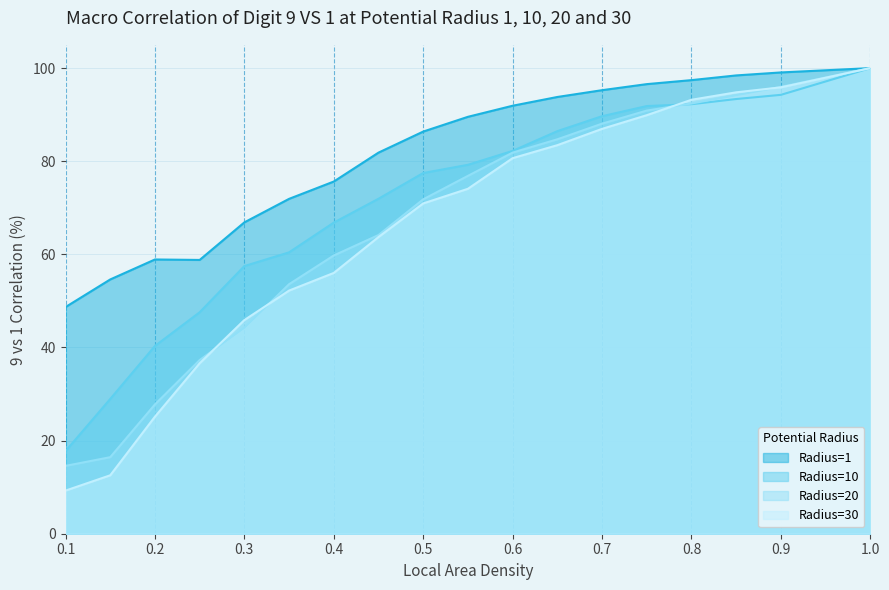

What is the difference between the Radius=20 values at 0.5 and 0.2?

44.0